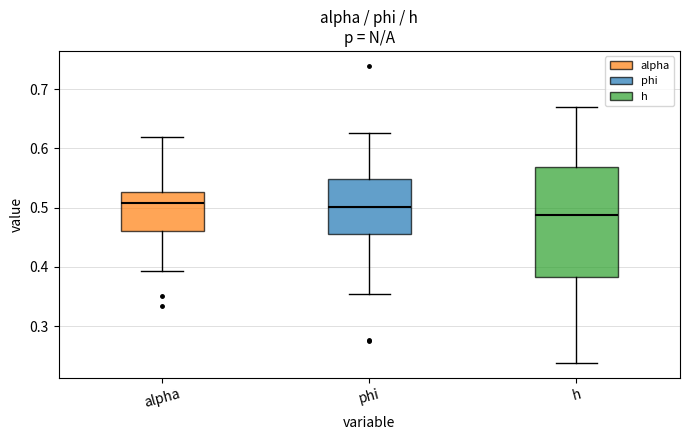

Reading left to right, read every box against the y-axis: the position of its median line, the range the box covers, and the ends of its whiskers. The values are not printed on the chart, so give them approximately, as read against the axis.

alpha: median 0.51, box 0.46 to 0.53, whiskers 0.39 to 0.62
phi: median 0.50, box 0.46 to 0.55, whiskers 0.35 to 0.63
h: median 0.49, box 0.38 to 0.57, whiskers 0.24 to 0.67